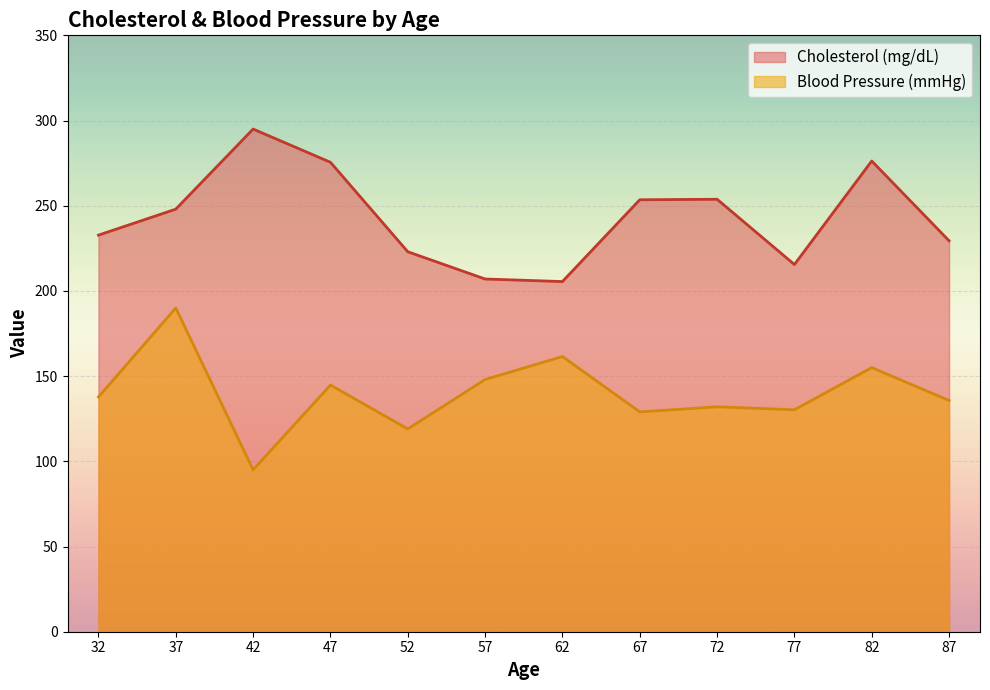

Is it true that Cholesterol (mg/dL) equals 380.5 at 72?

False